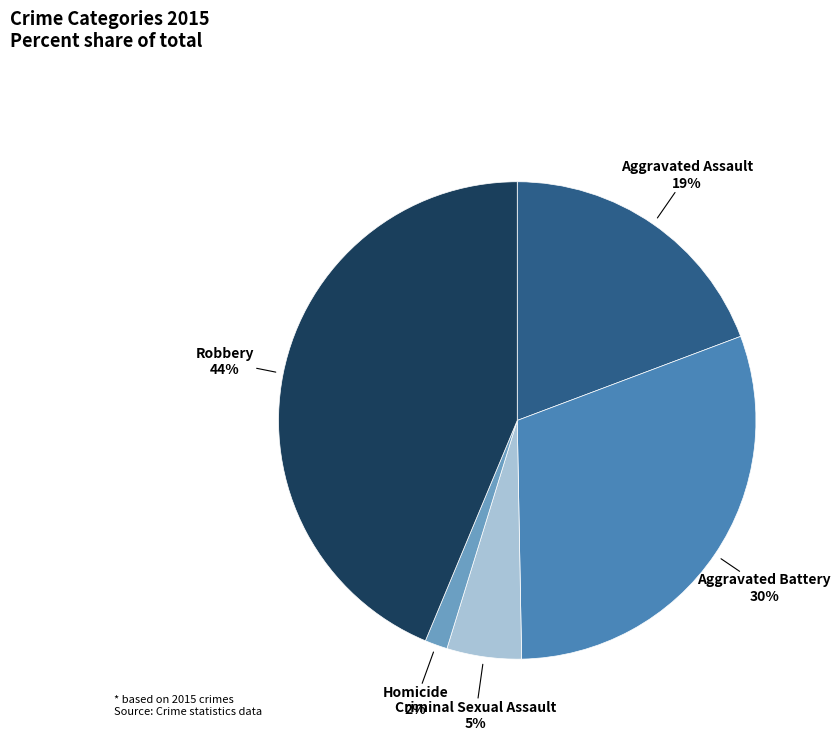

Between Aggravated Battery and Criminal Sexual Assault, which is larger?

Aggravated Battery